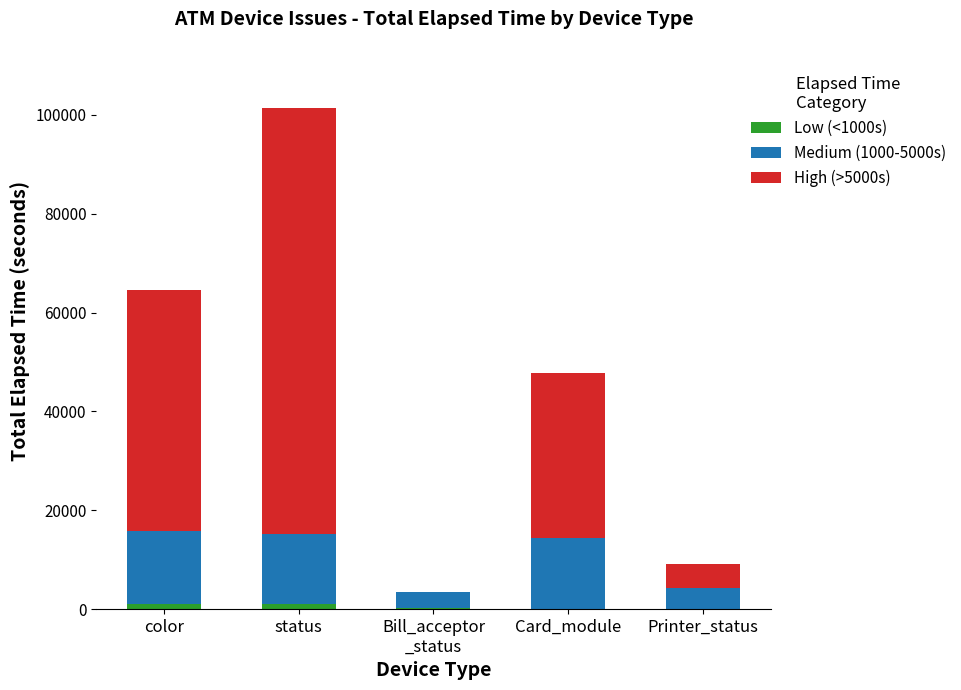

At which category is the sum across all series the highest?

status